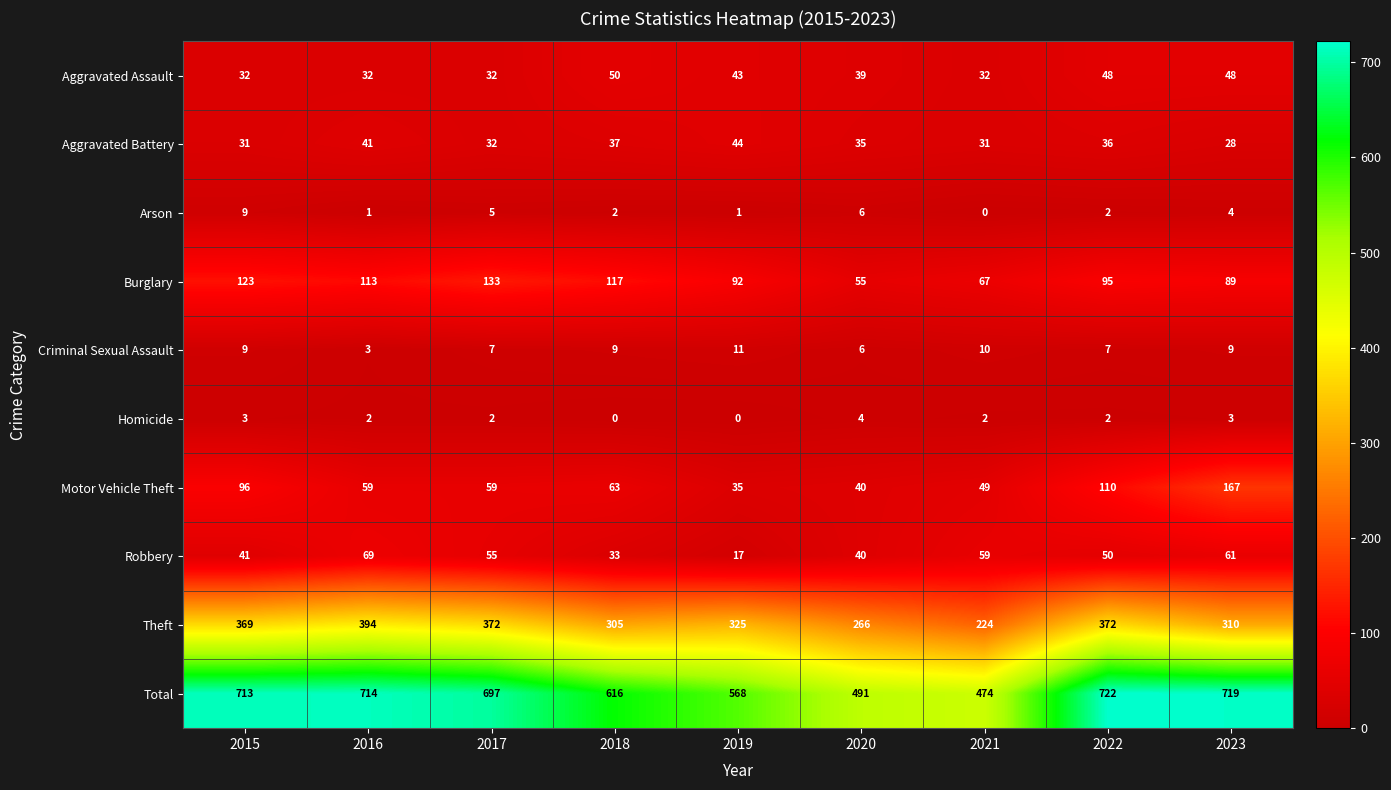

At 2018, list the series in order from smallest to largest.

Homicide, Arson, Criminal Sexual Assault, Robbery, Aggravated Battery, Aggravated Assault, Motor Vehicle Theft, Burglary, Theft, Total